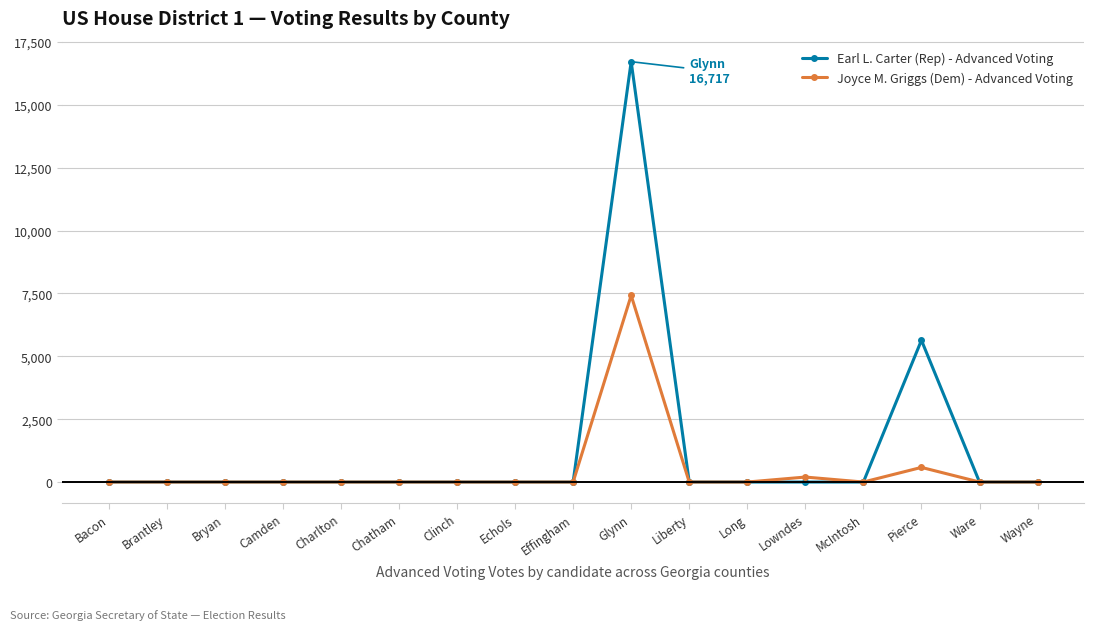

How many lines are shown in the chart?

2